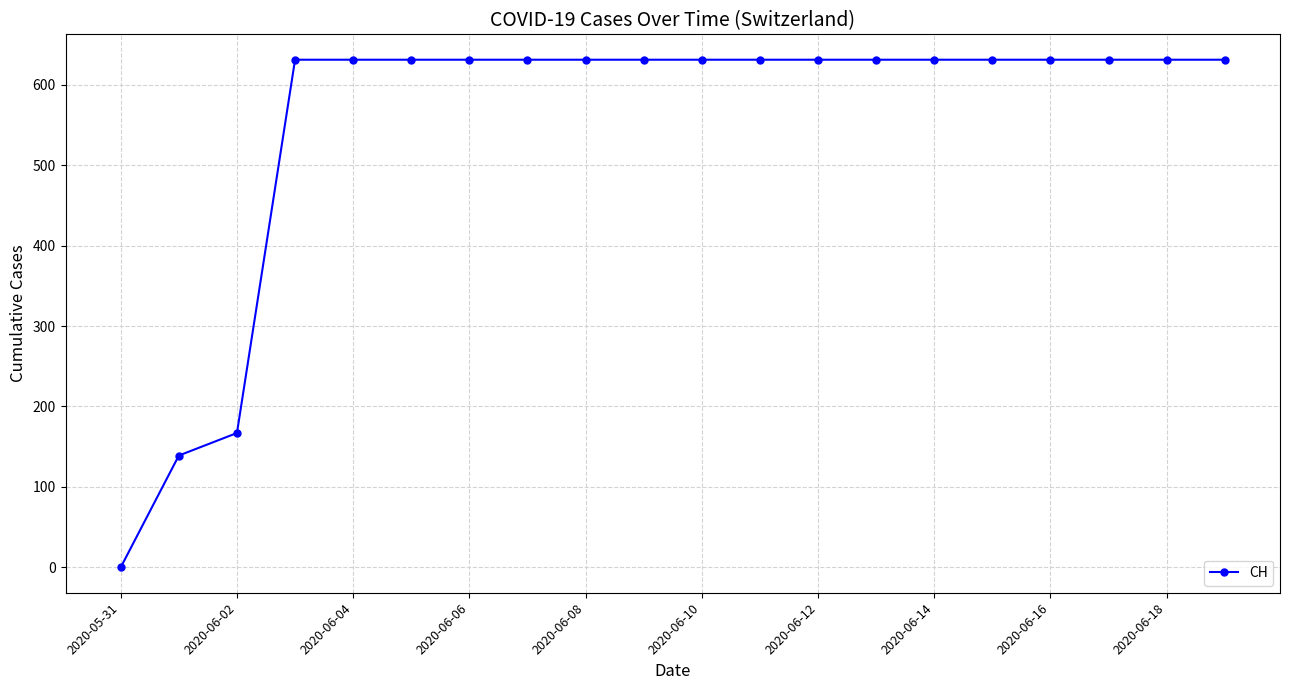

Reading left to right, extract all data points from this chart.

0	139	167	631	631	631	631	631	631	631	631	631	631	631	631	631	631	631	631	631